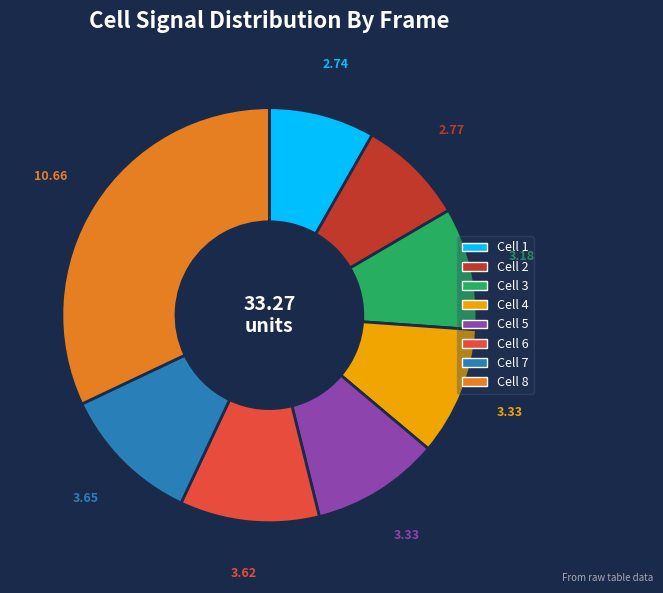

Is there any slice that represents more than half of the pie?

No